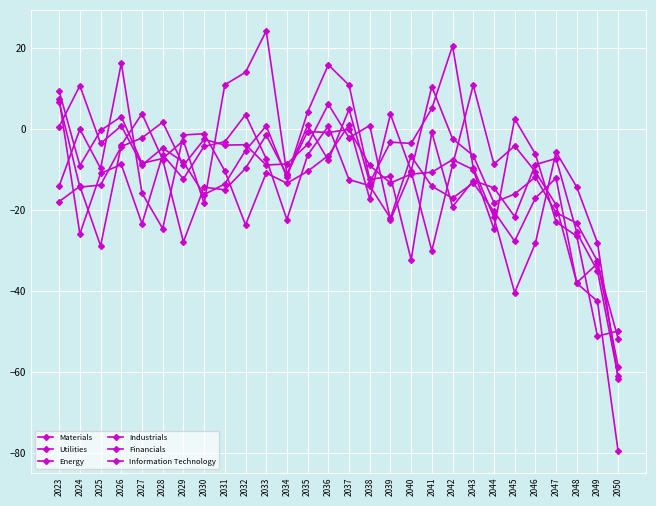

In Industrials, how many points are higher than both neighbors (excluding endpoints)?

9